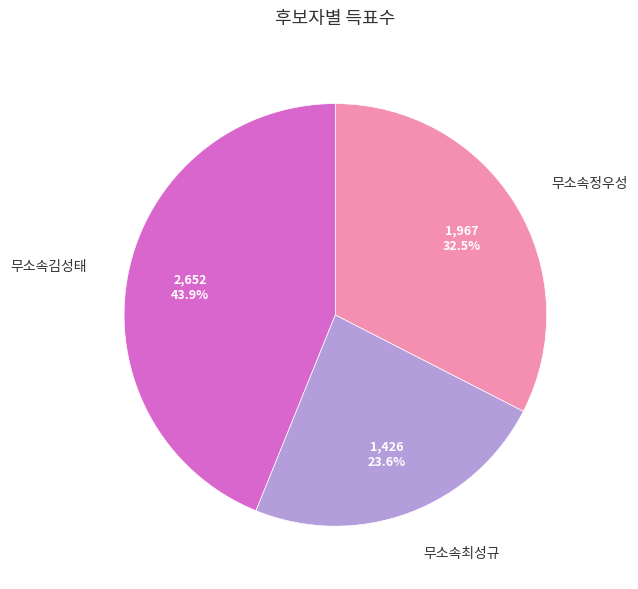

Is there any slice that represents more than half of the pie?

No